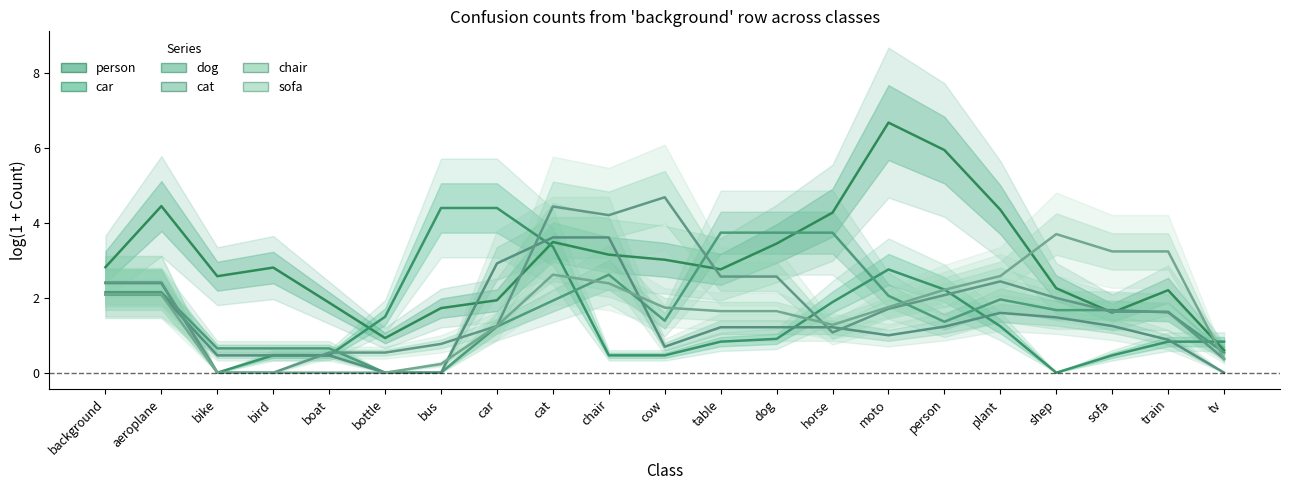

The value of sofa at cat is 0.9. True or false?

False